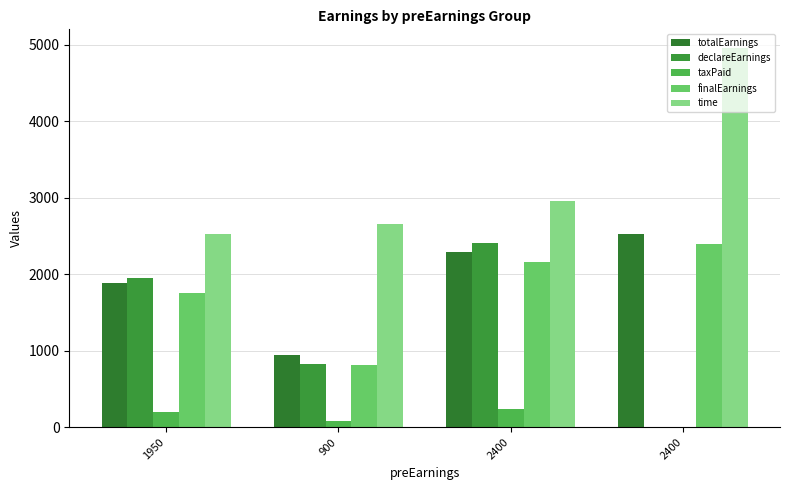

Rank the categories by finalEarnings value from lowest to highest.

900, 1950, 2400, 2400